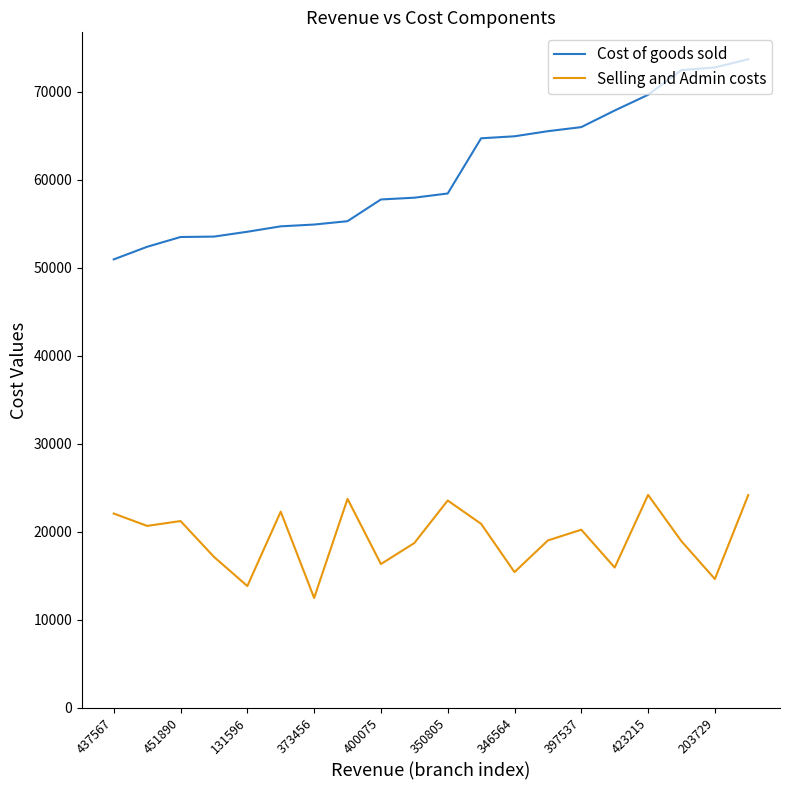

Which series has the widest spread of values?

Cost of goods sold